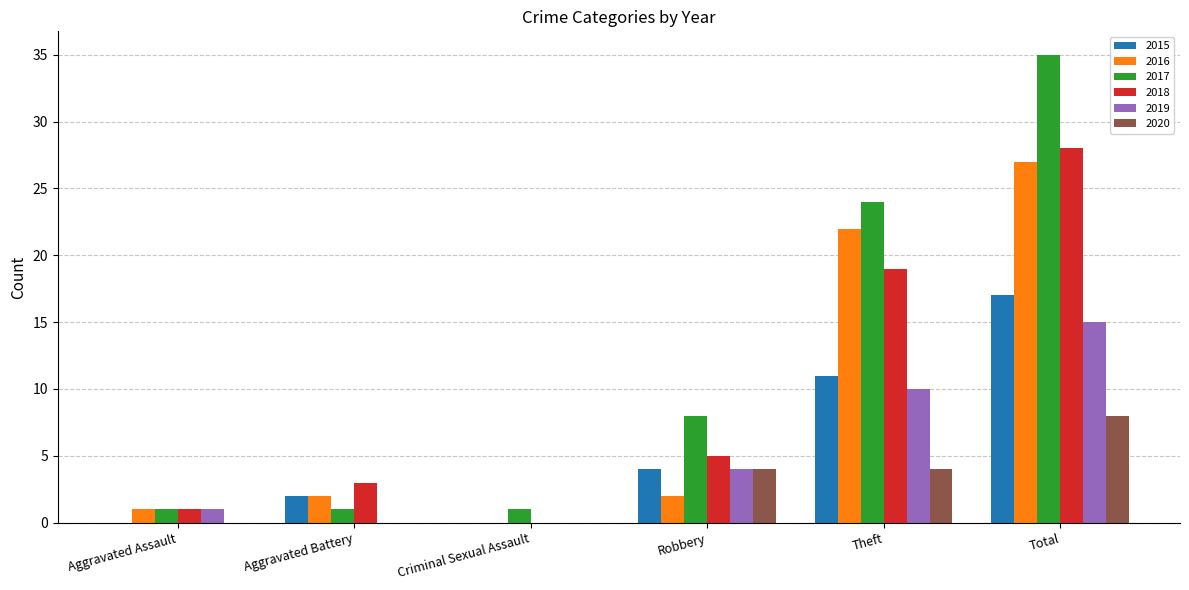

Which series has the largest range (max minus min)?

2017